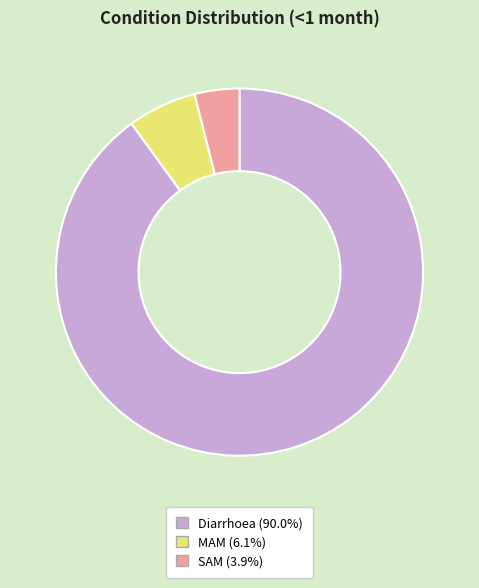

Between Diarrhoea and SAM, which is larger?

Diarrhoea